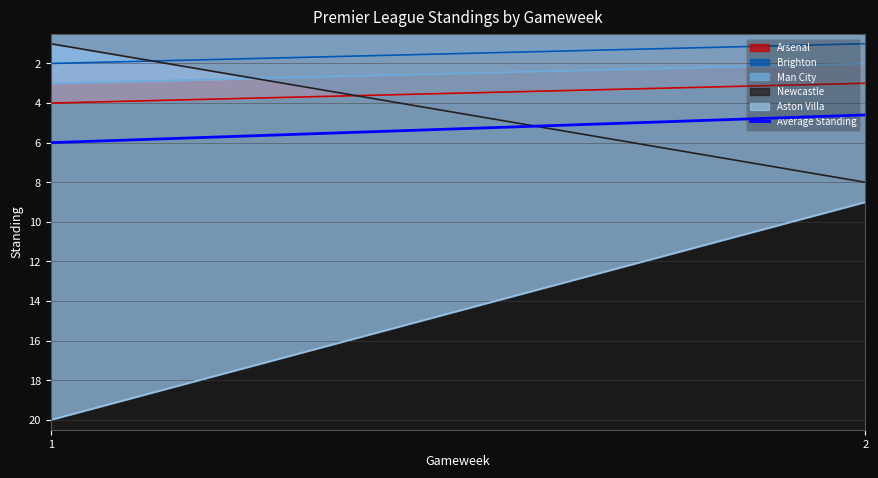

List the labels in order of value, largest first.

1, 2